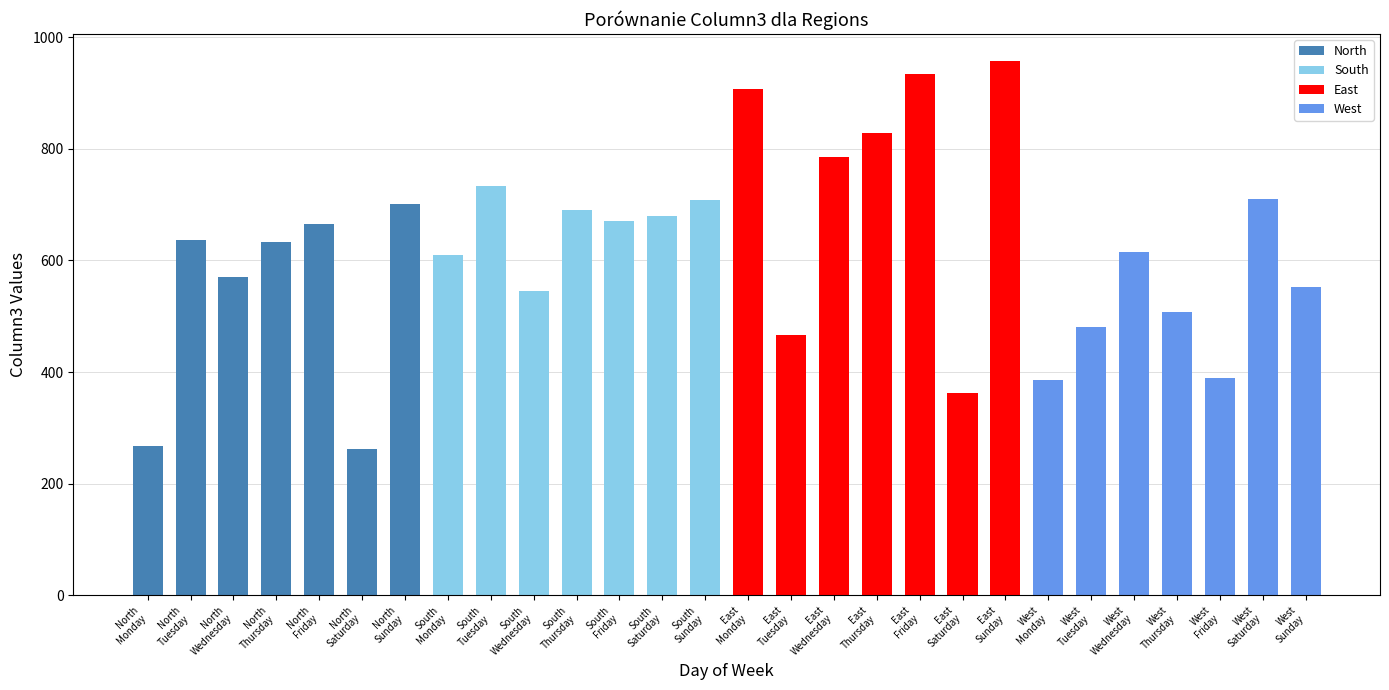

What is the greatest value displayed?

958